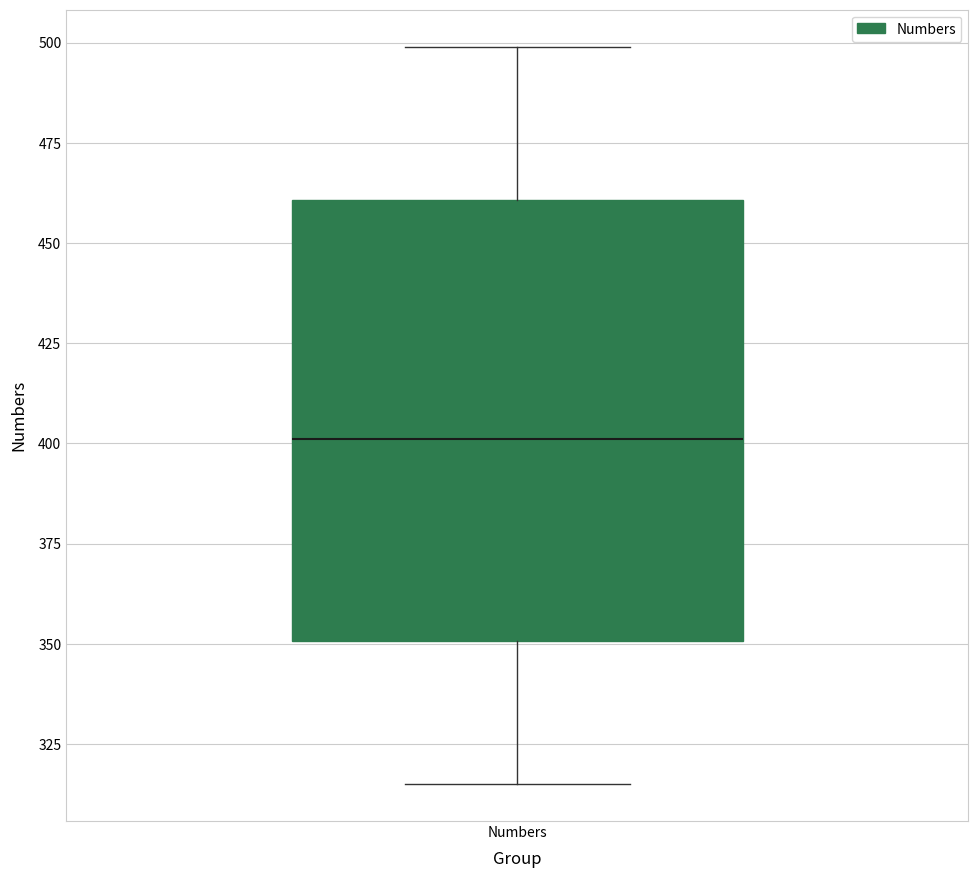

Read this box plot against the y-axis: the position of the median line, the range covered by the box, and the ends of both whiskers. The values are not printed on the chart, so give them approximately, as read against the axis.

median 400, box 350 to 460, whiskers 315 to 500